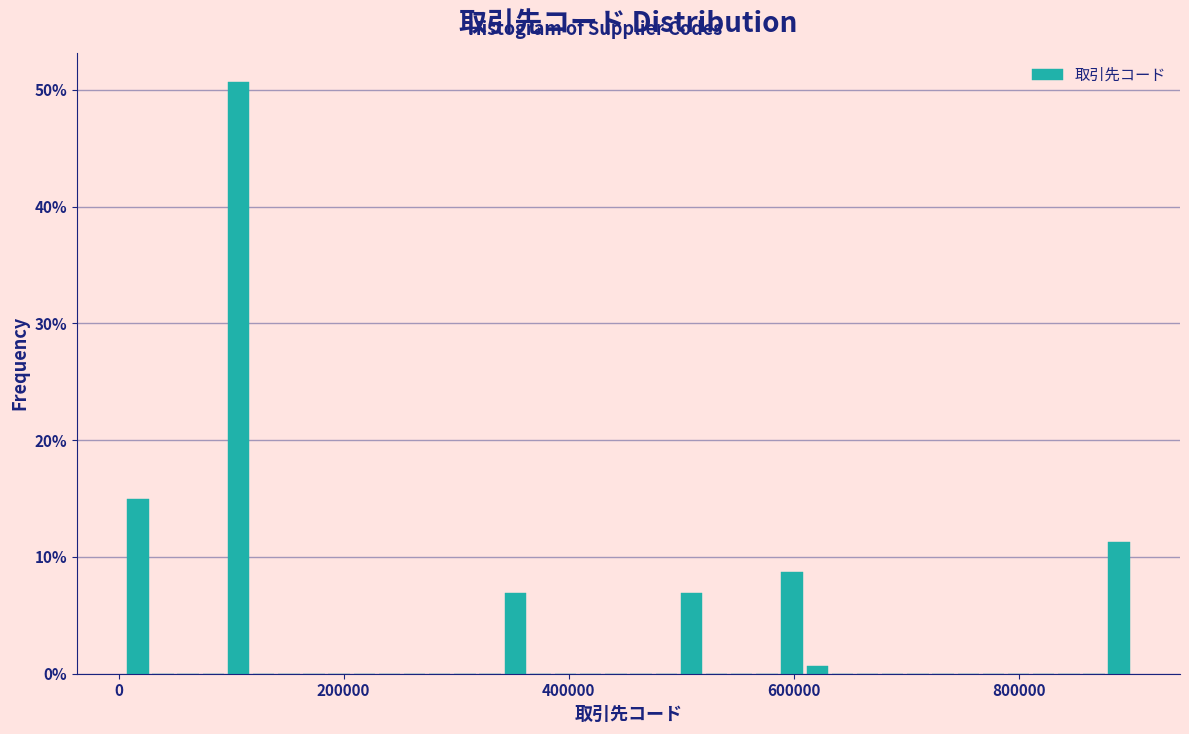

Read against the x-axis, roughly where is the centre of the tallest bar?

100000